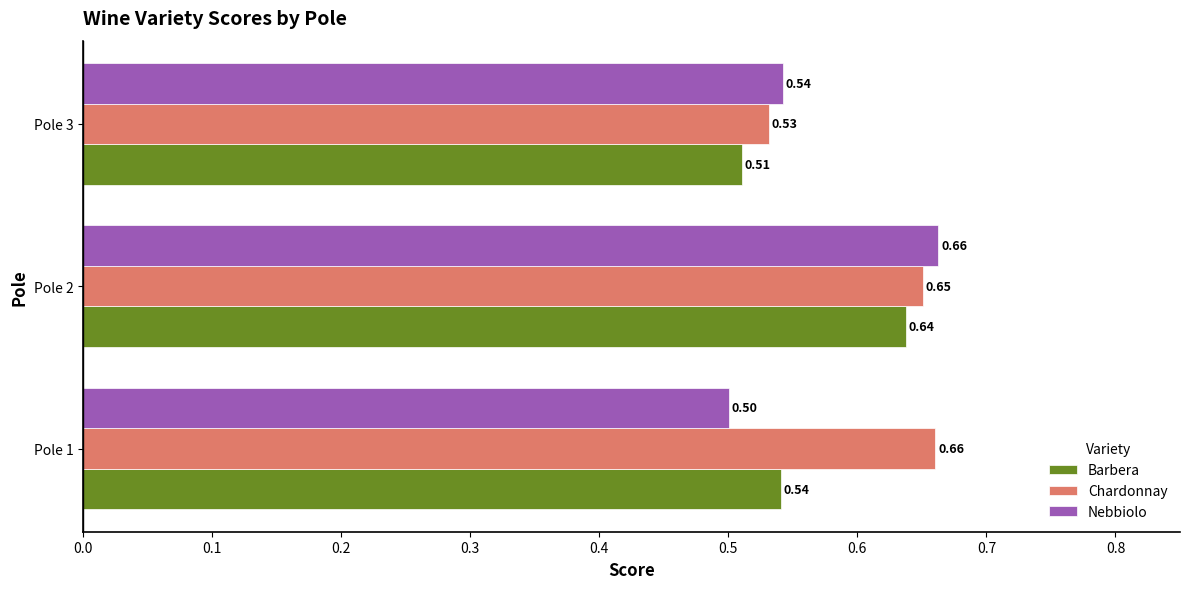

What is the sum of the Chardonnay values at Pole 2 and Pole 3?

1.2